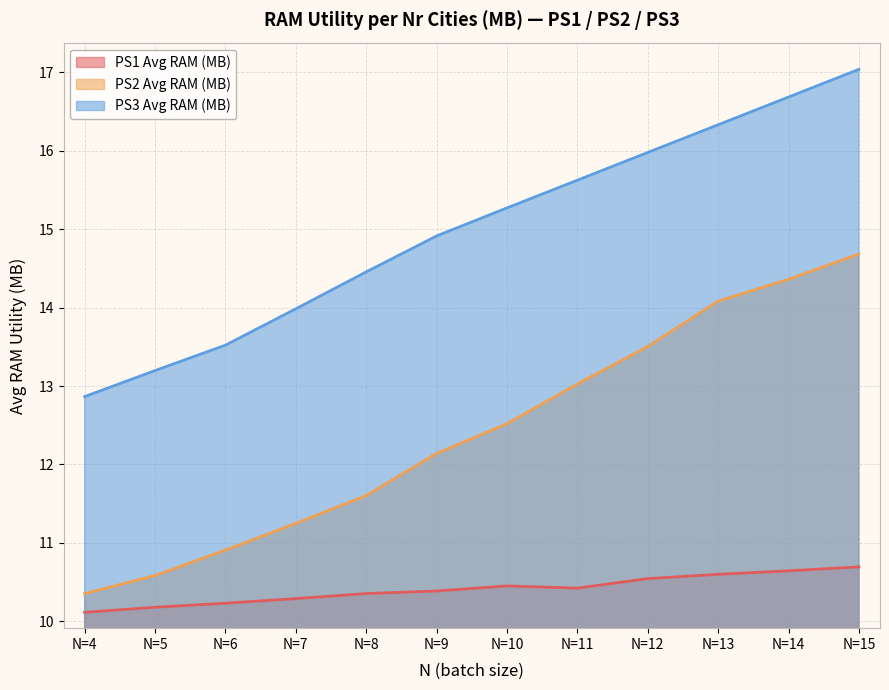

Read the PS2_AVG value at N=13.

14.1